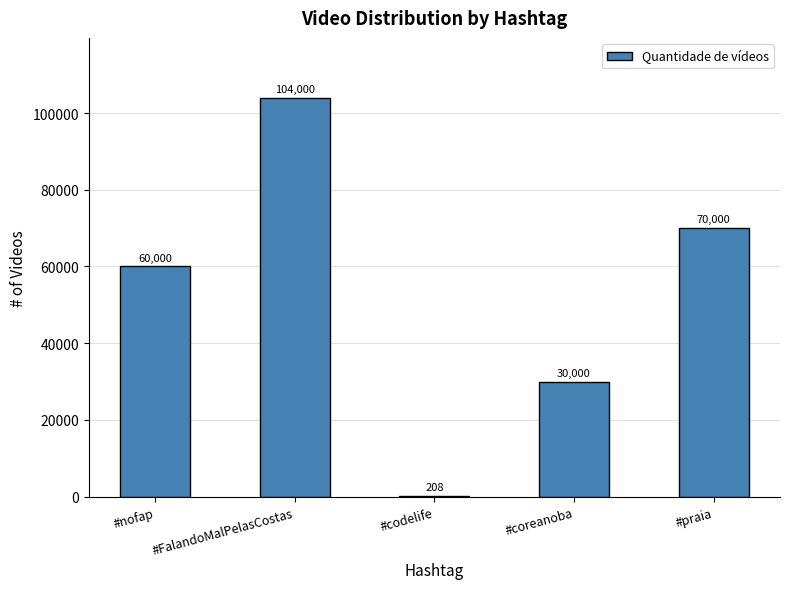

What is the sum of the values at #praia and #codelife?

70208